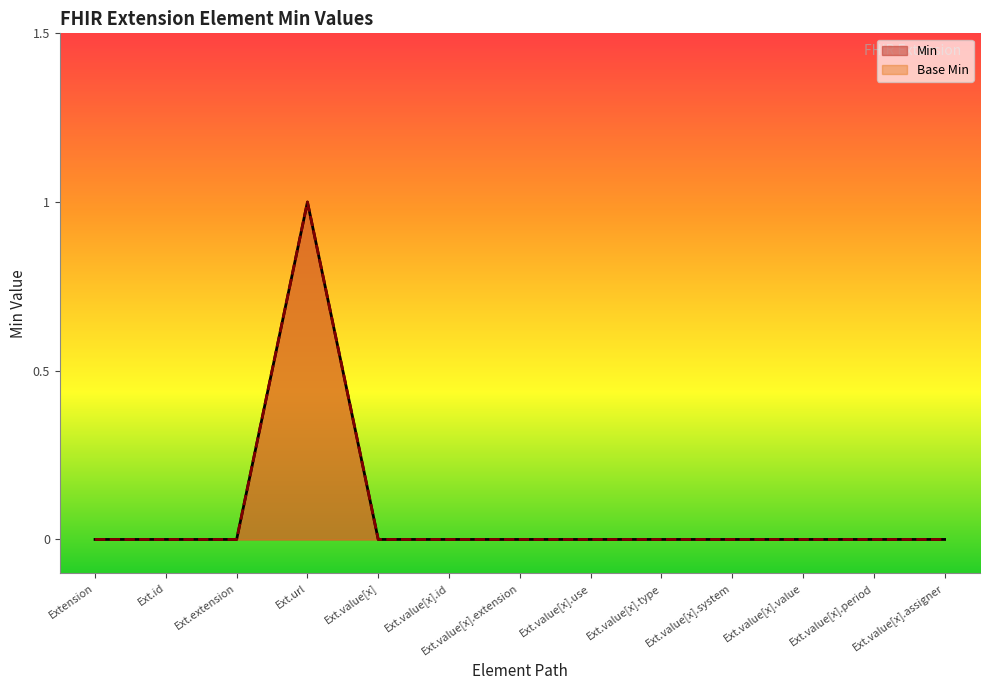

How many interior local peaks does the Base Min series have?

1